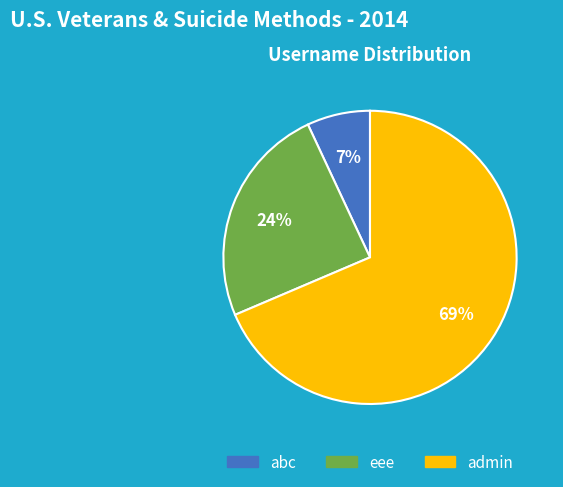

Combined, do eee and admin account for over 50%?

Yes